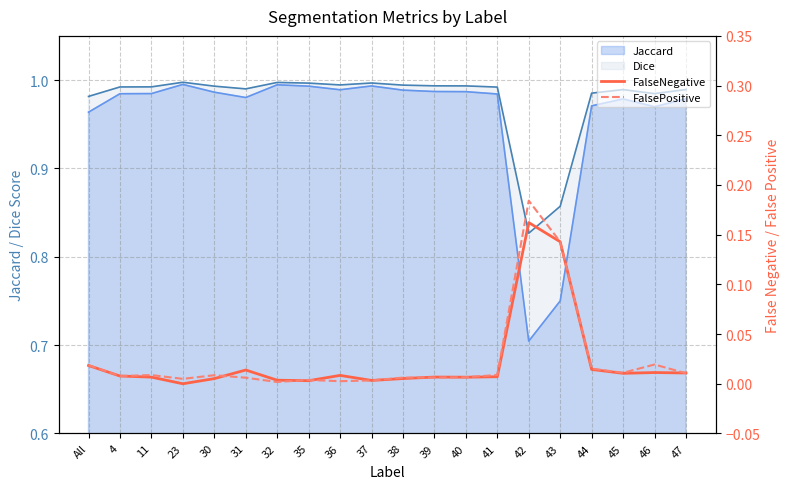

The Dice series shows 1.6 at 30. True or false?

False